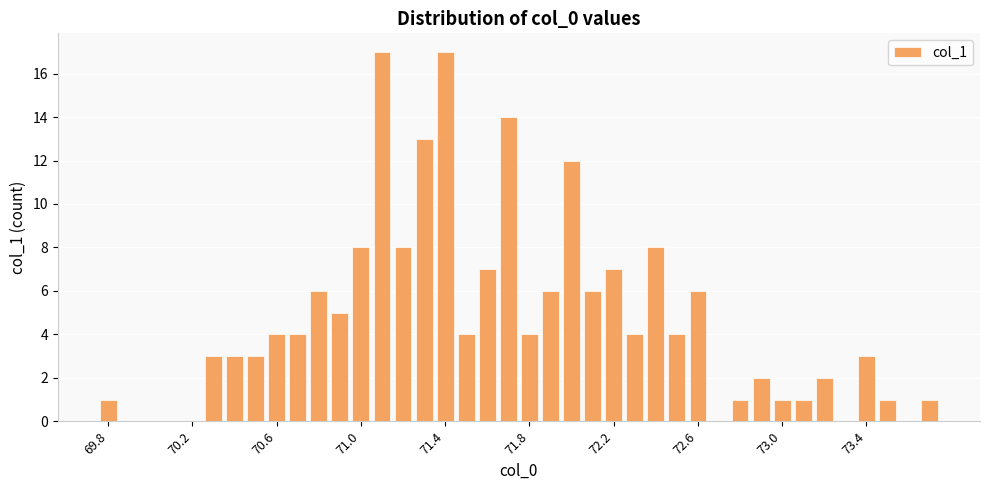

What is the sum of all values?

186